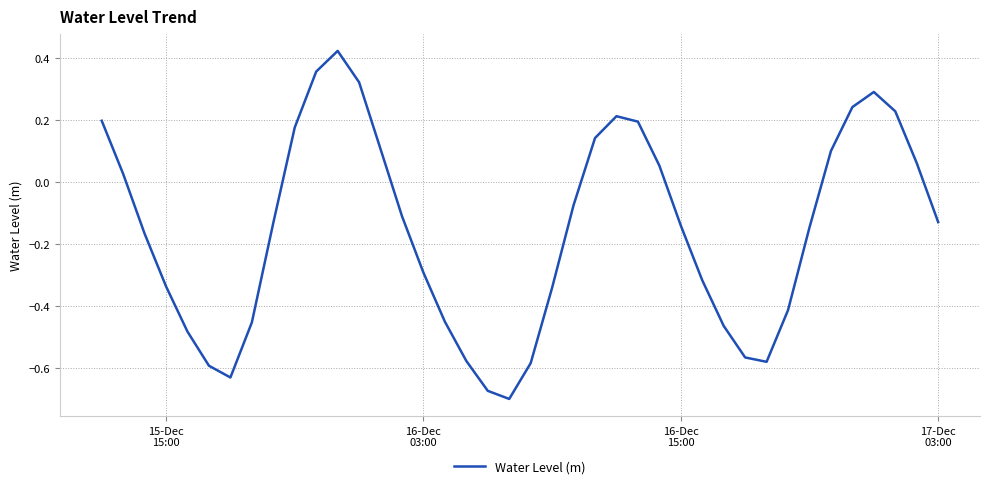

How many lines are shown in the chart?

1